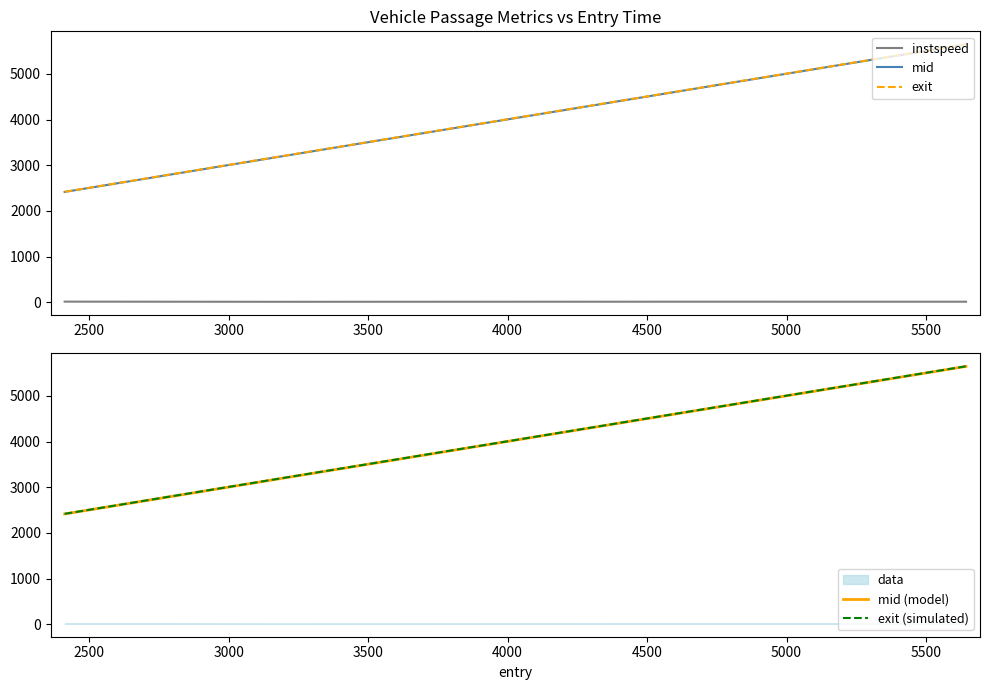

True or false: instspeed and mid cross at least once.

False